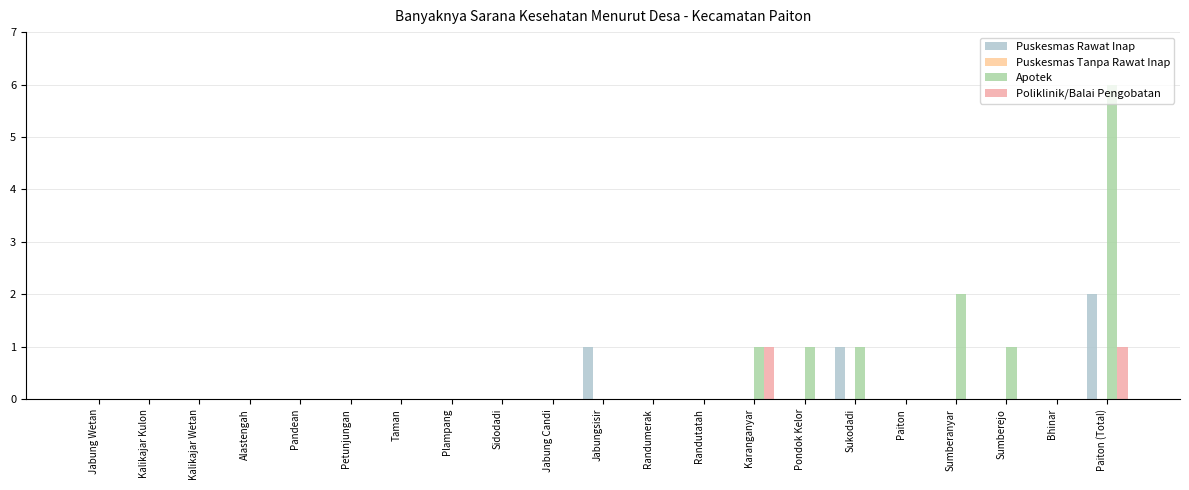

True or false: Poliklinik/Balai Pengobatan has a value of 0 at Kalikajar Kulon.

True